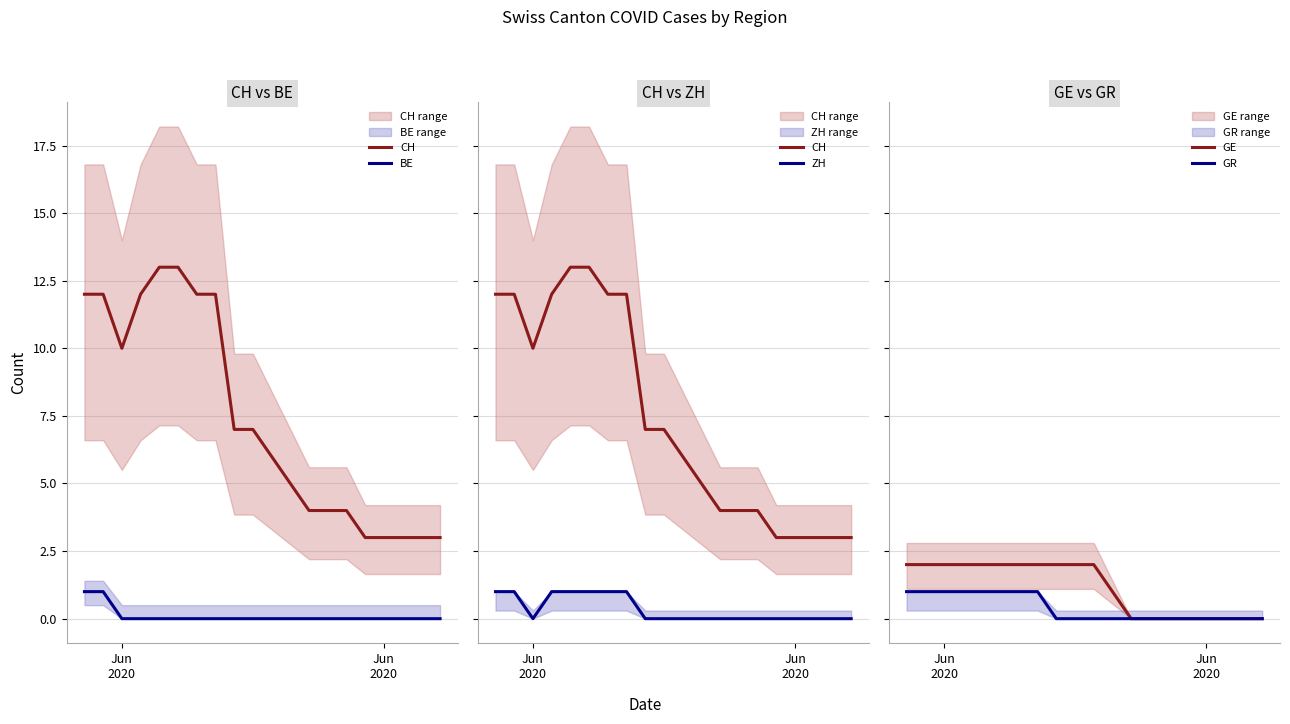

What is the minimum value for CH?

3